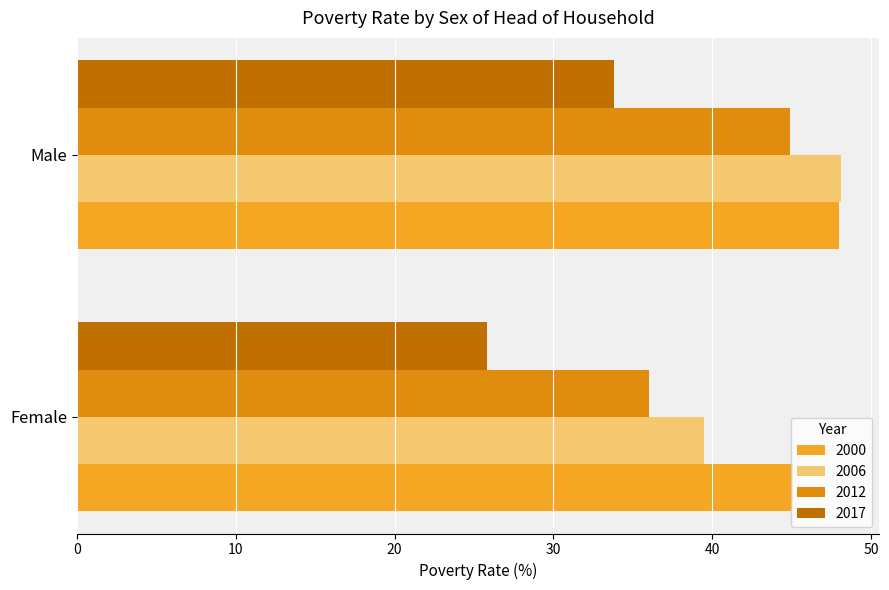

Rank the series by their average value, from lowest to highest.

2017, 2012, 2006, 2000